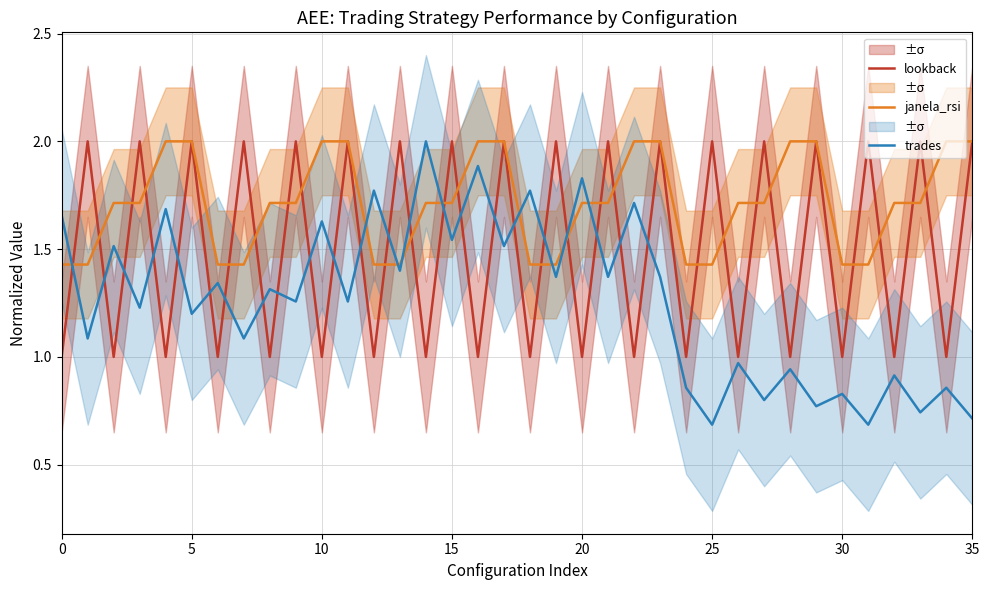

Is the value of lookback at 10 greater than the value of janela_rsi at 15?

No